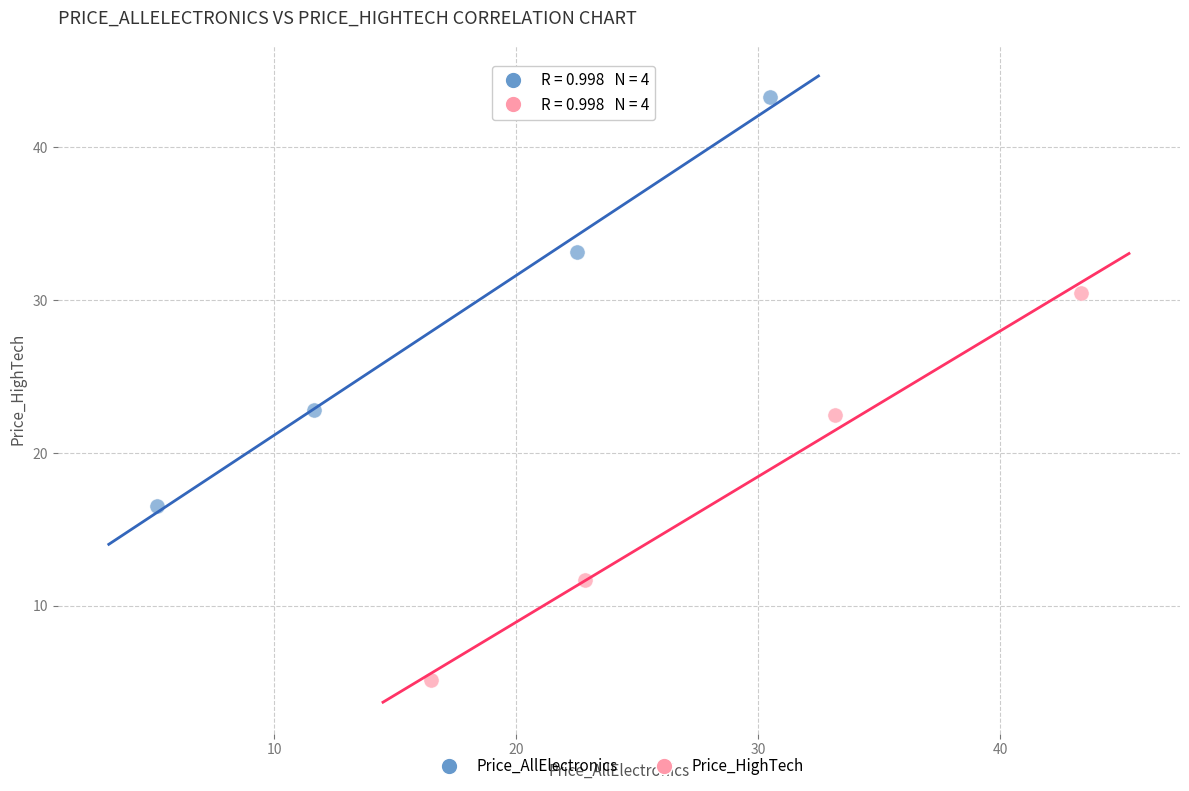

Which series has the widest spread of Y values?

Price_AllElectronics